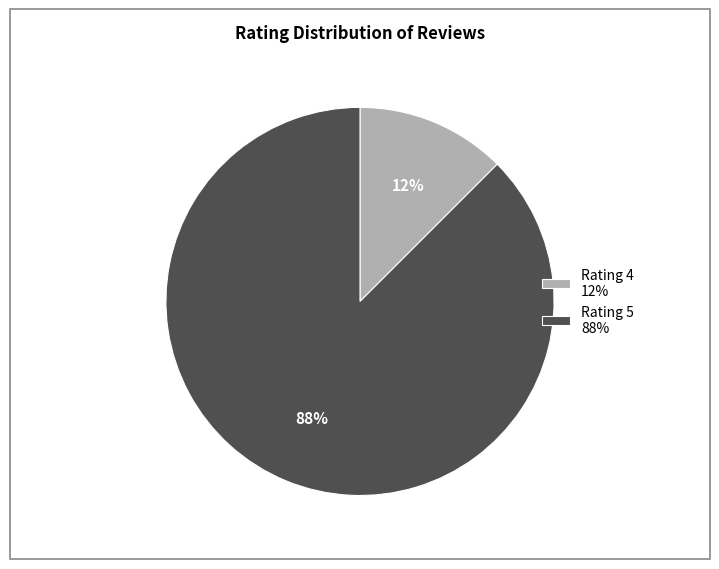

The Rating 5 88% slice represents 88% of the pie. True or false?

True